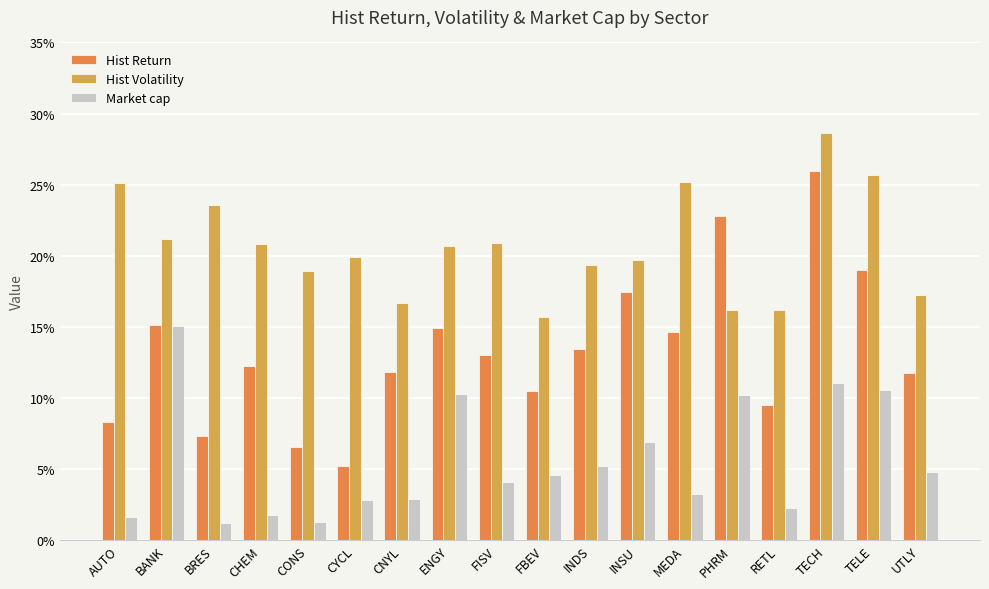

Are the bars horizontal?

No